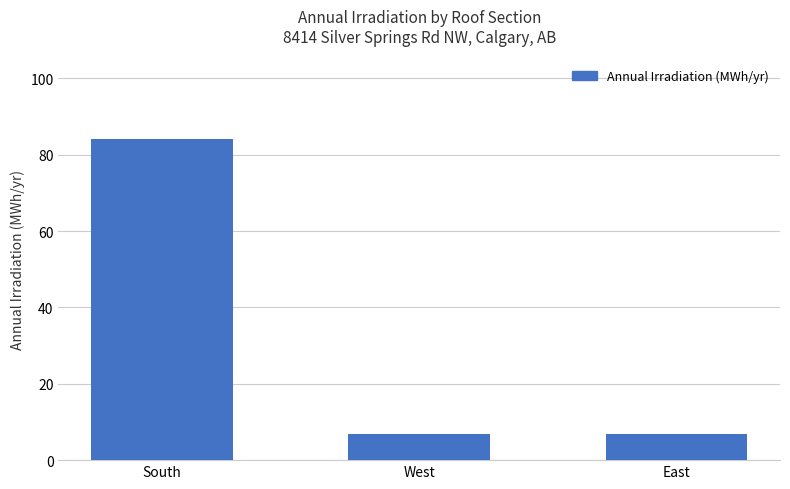

Read the value at West.

6.7